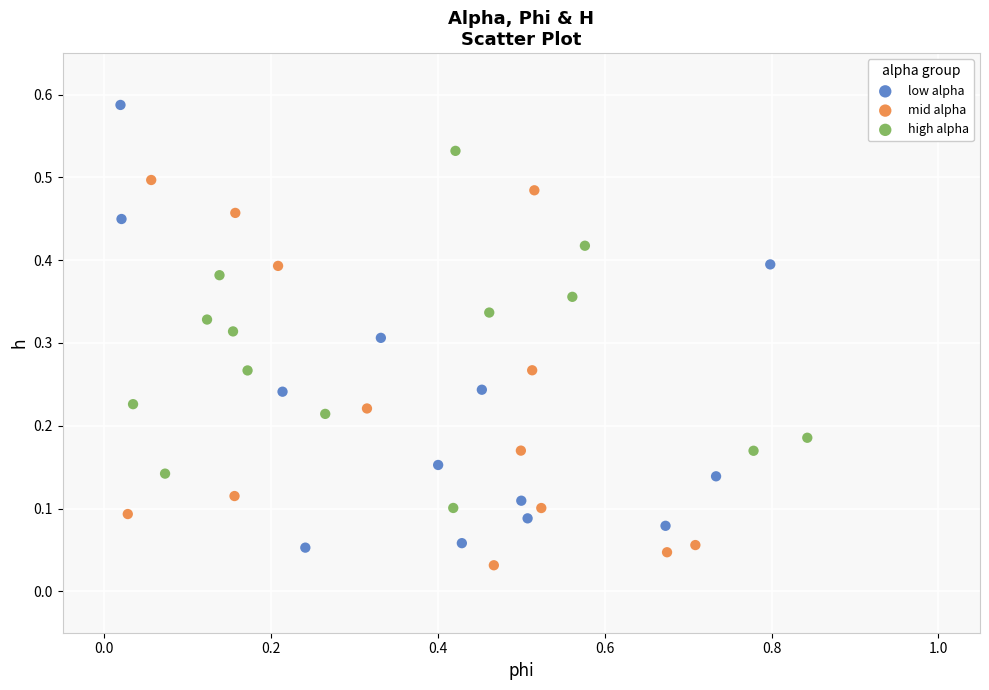

Which series has the largest Y range (max minus min)?

low alpha